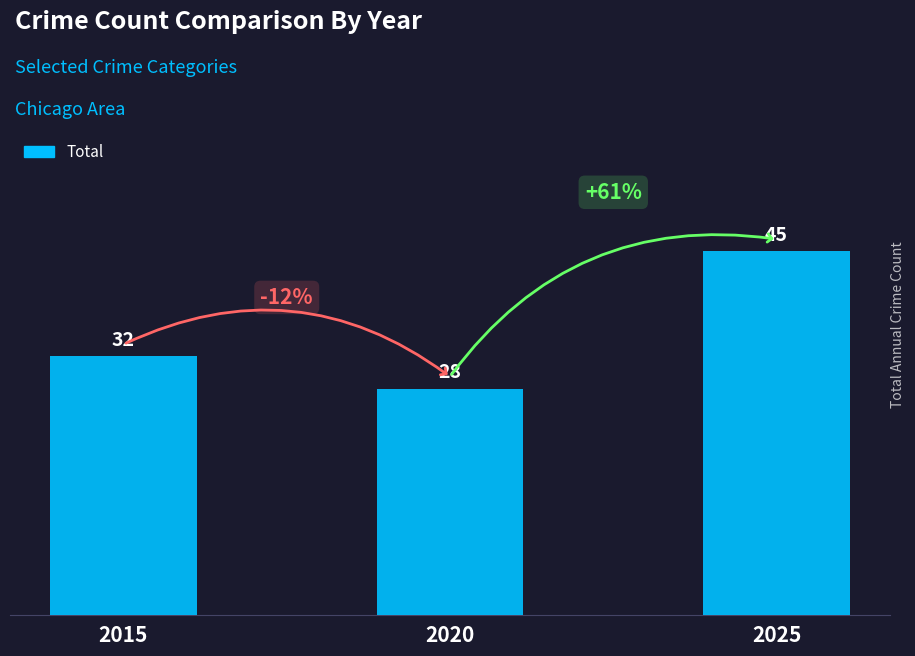

What is the value of the 1st bar from the left?

32